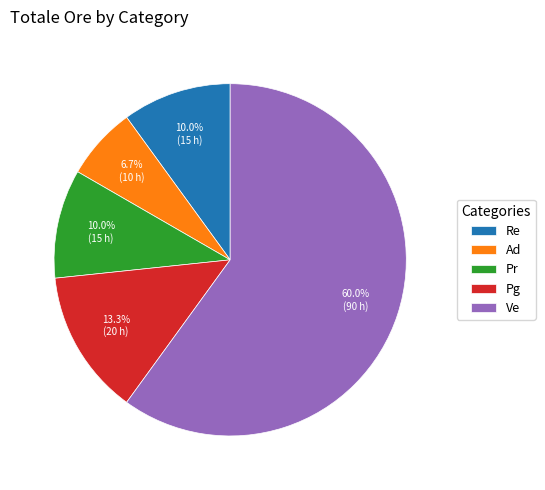

To the nearest percent, what is the difference between the Pg and Pr slice percentages?

3%